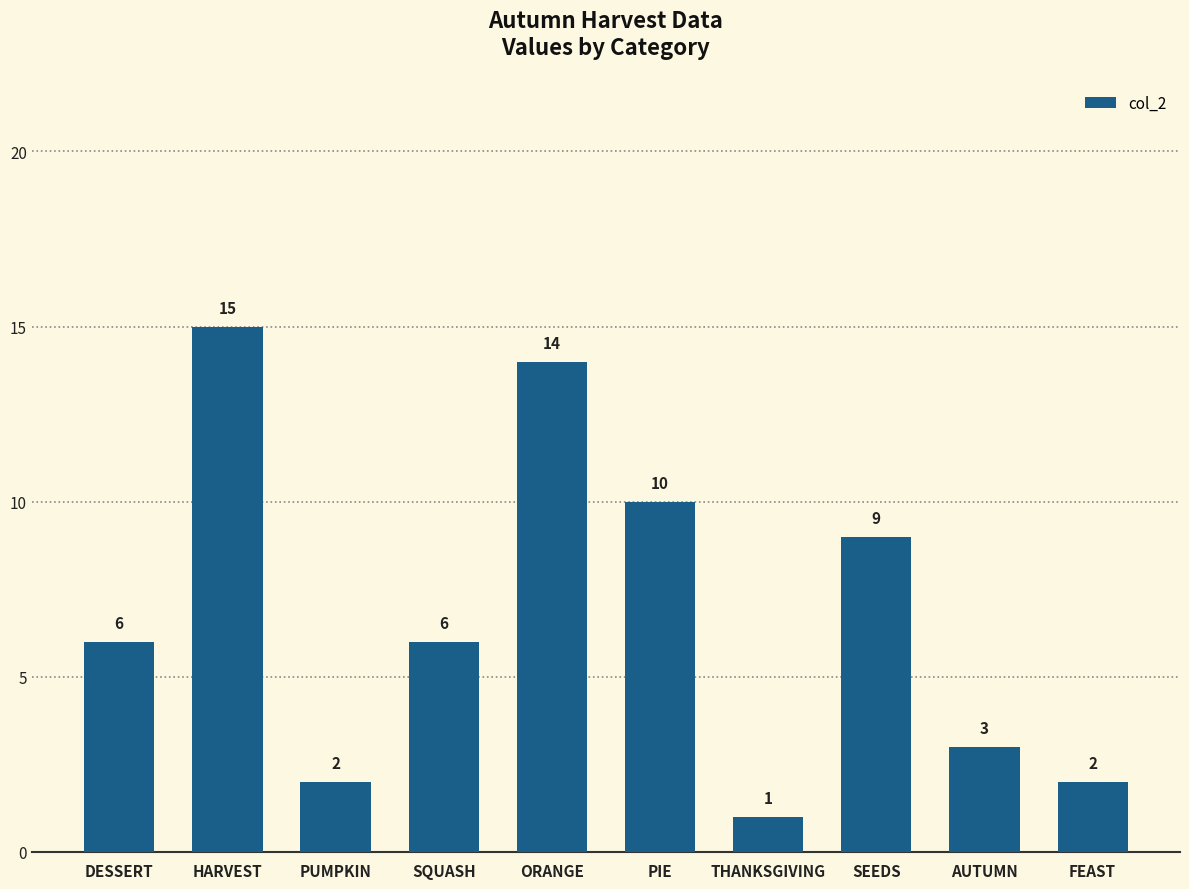

The value at AUTUMN is 2. True or false?

False